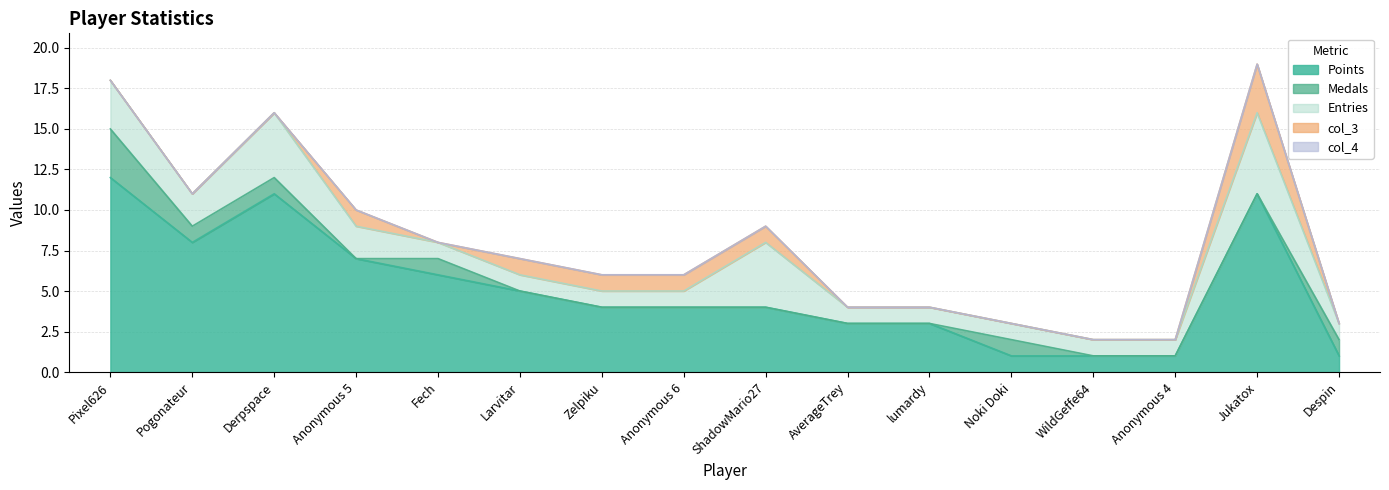

What is the label of the 12th point from the left?

Noki Doki